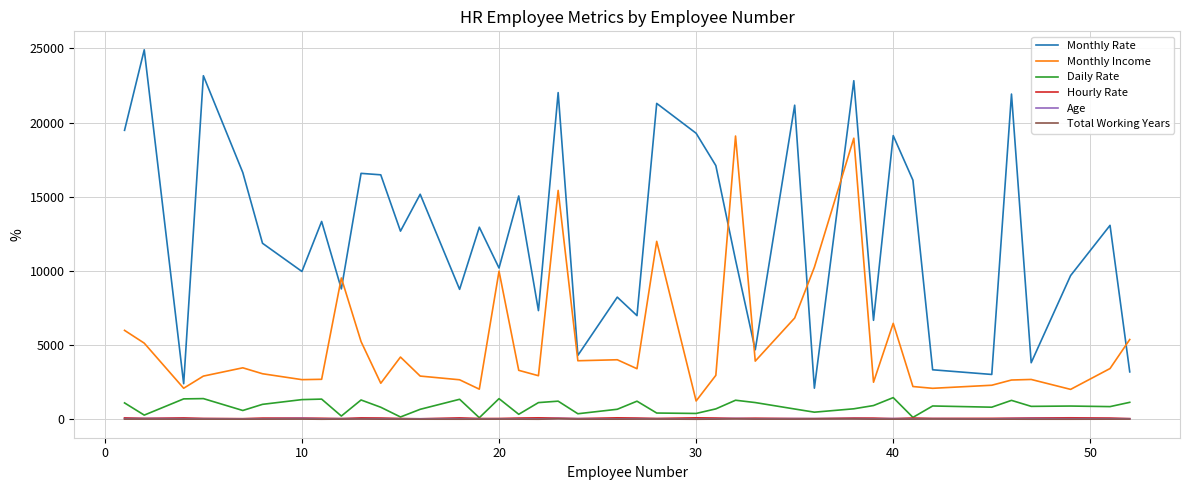

Which series has the largest total across all categories?

Monthly Rate